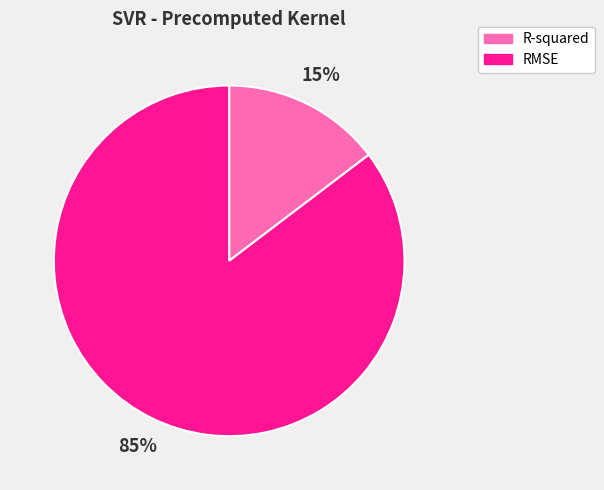

Does RMSE represent more than half of the total?

Yes